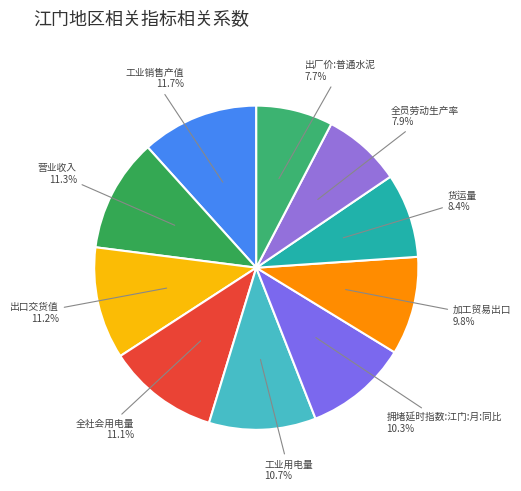

Is there a majority slice in this chart?

No